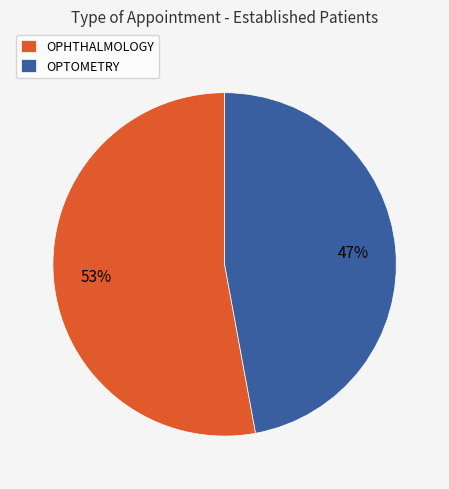

What percentage is the OPTOMETRY slice, to the nearest percent?

47%